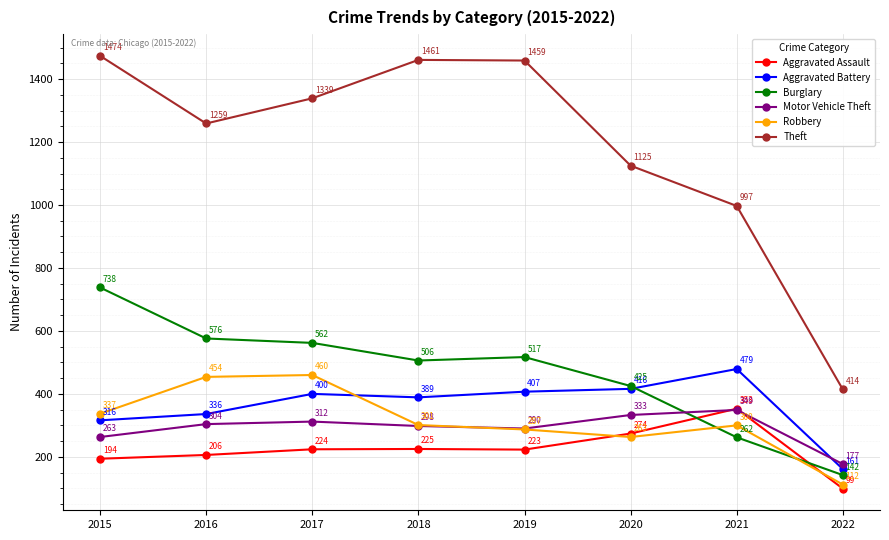

What is the difference between the maximum and minimum values in the Aggravated Battery series?

318